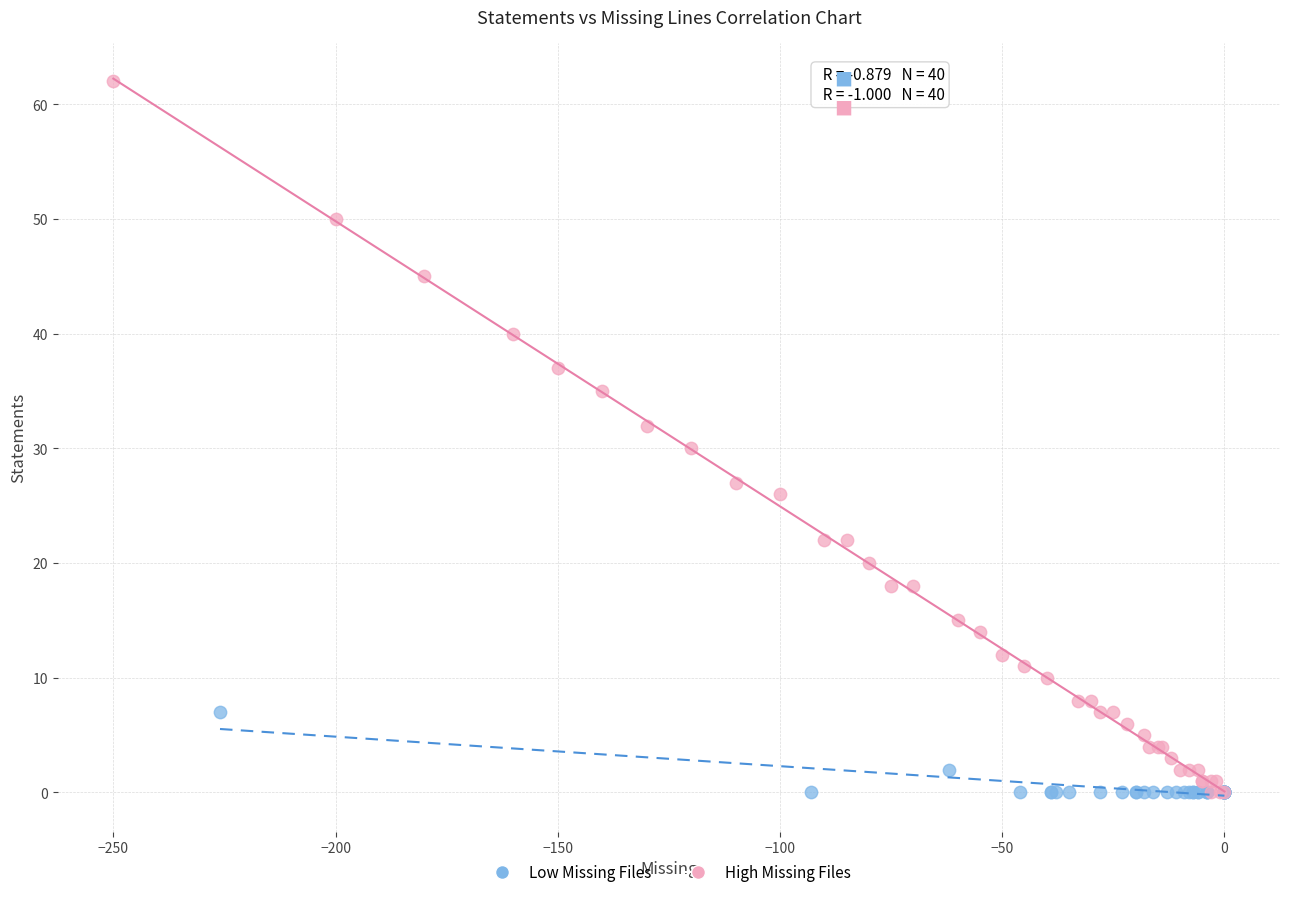

Which series has the largest Y range (max minus min)?

High Missing Files